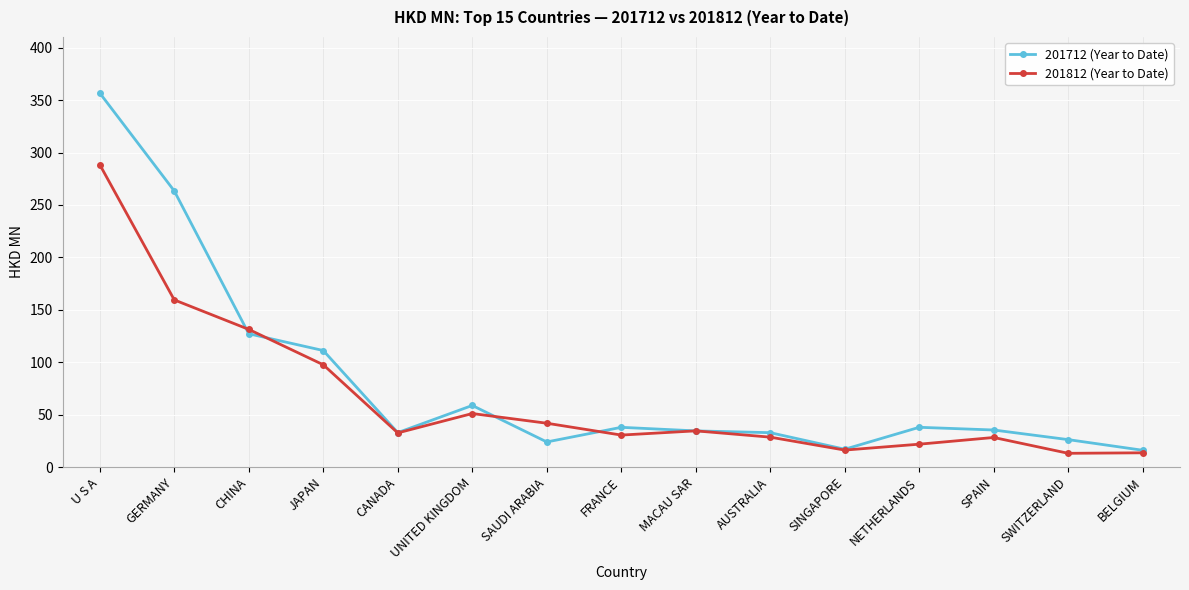

At which label is 201812 (Year to Date) closest to 150?

GERMANY